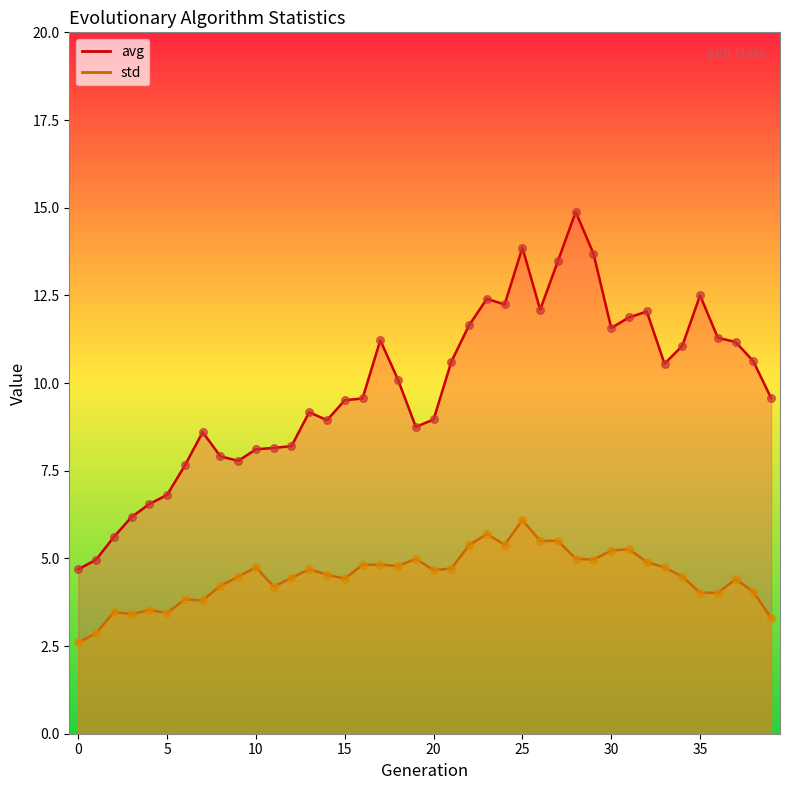

Which series contains the lowest Y value?

std